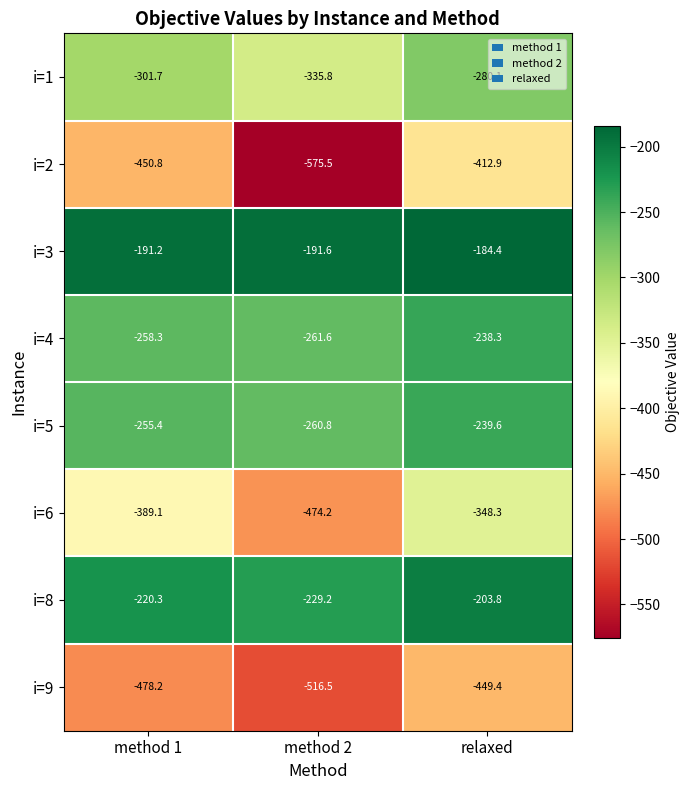

What is the total value across all series at relaxed?

-2356.8